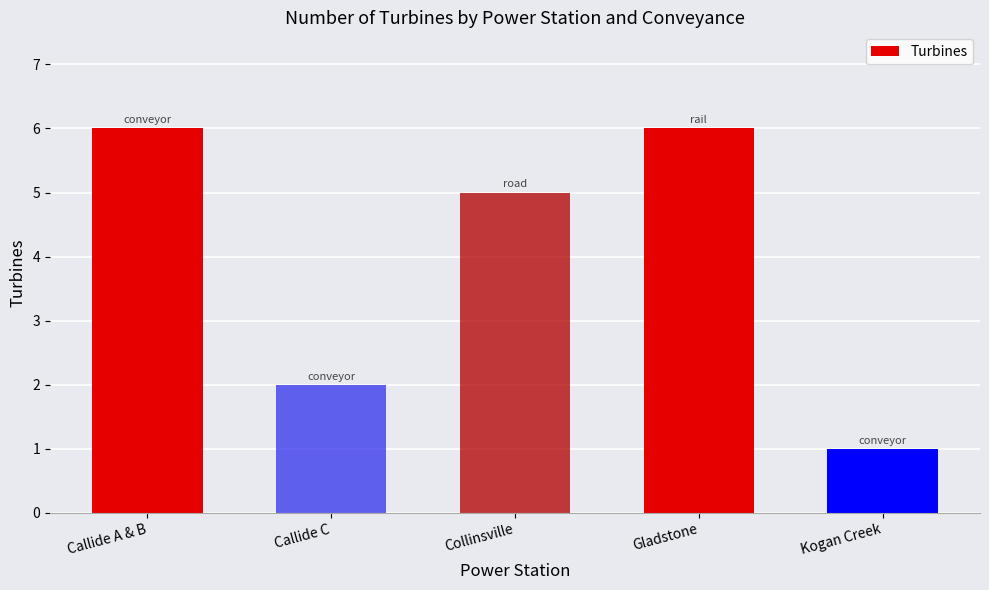

How many data points are less than 5?

2